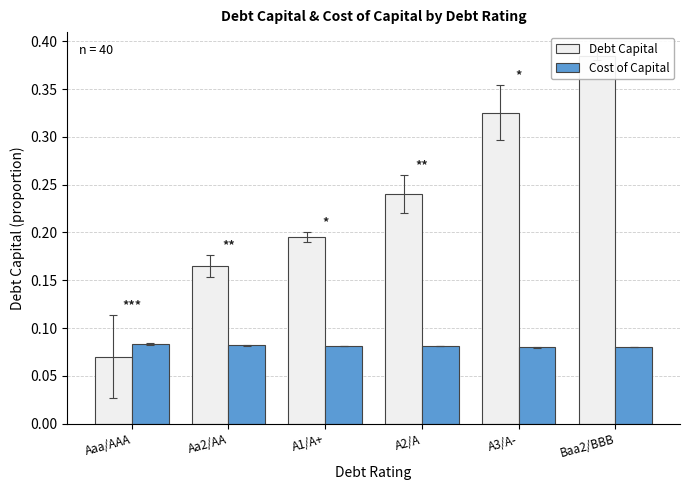

What is the maximum value for Debt Capital?

0.4